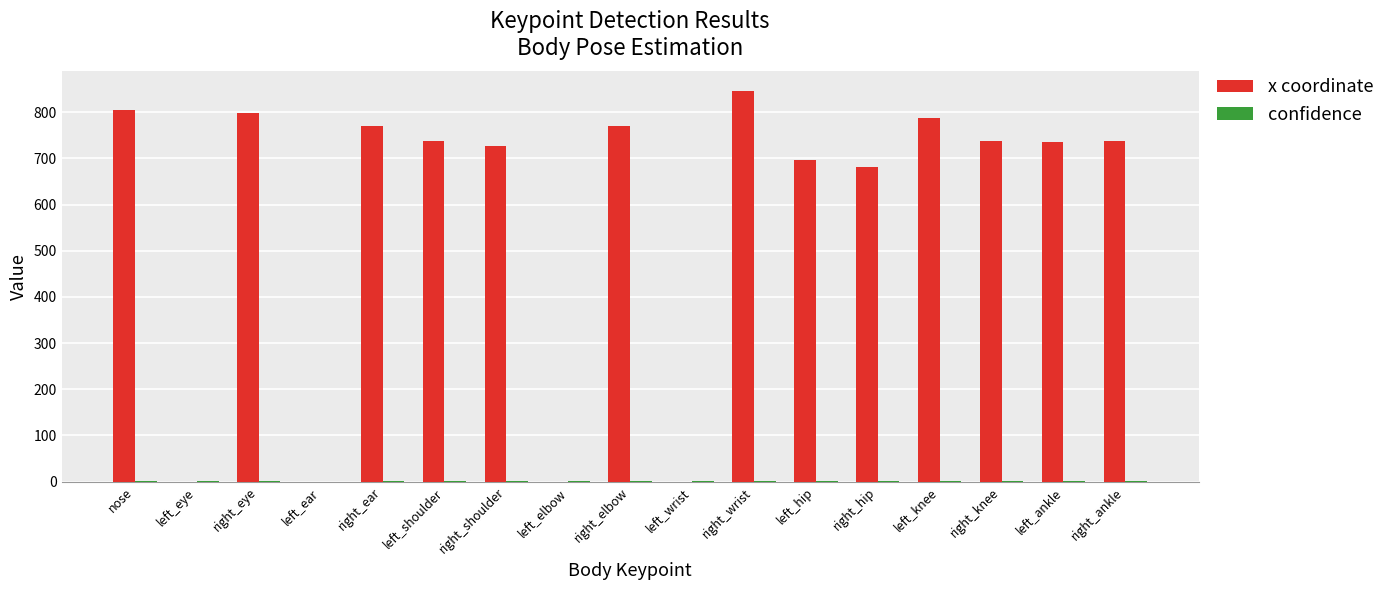

At which category is the sum across all series the highest?

right_wrist